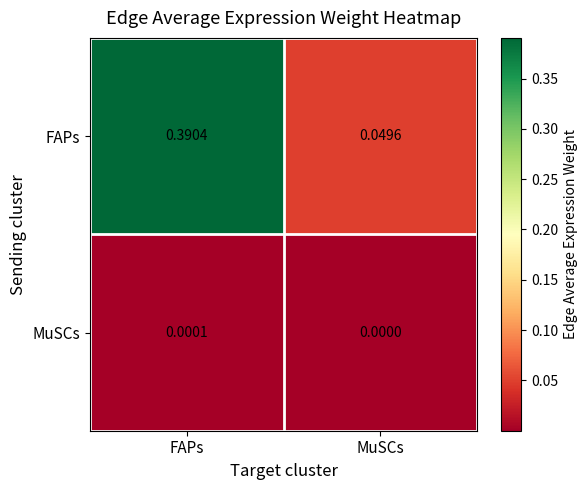

Which series has the widest spread of values?

FAPs